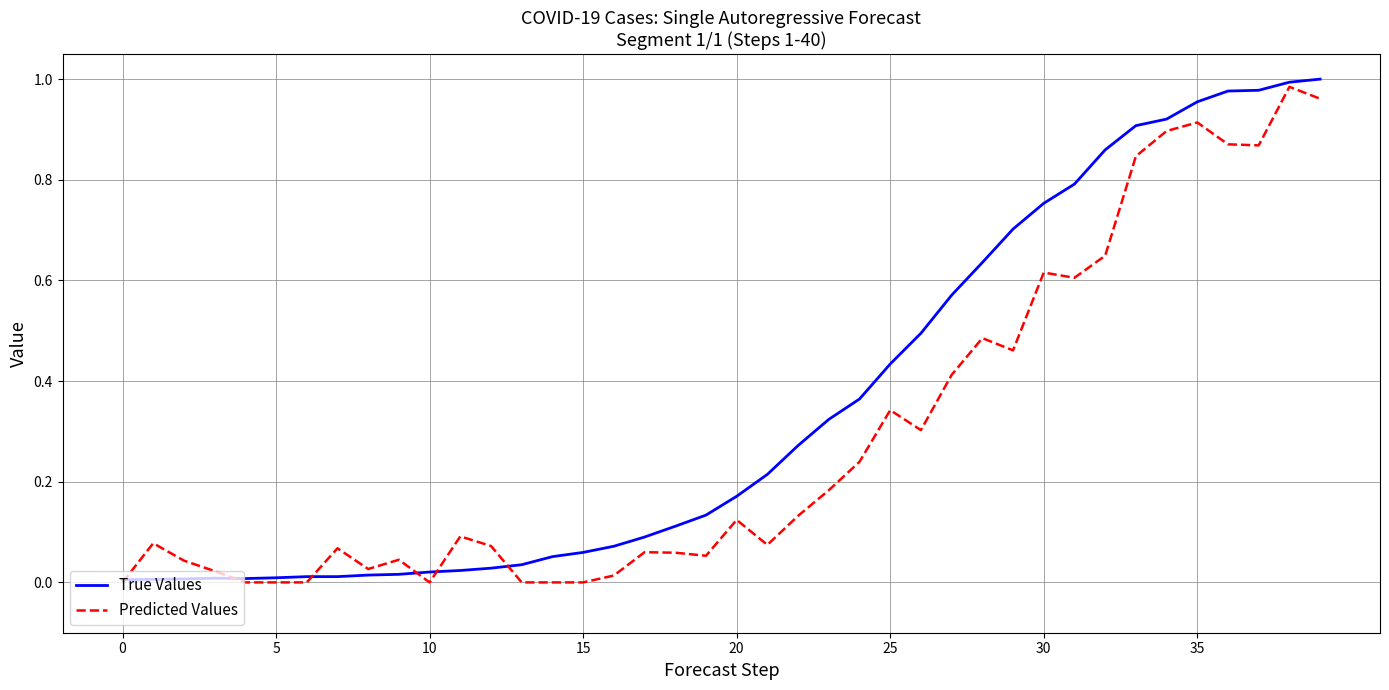

Which series has the largest total across all categories?

True Values